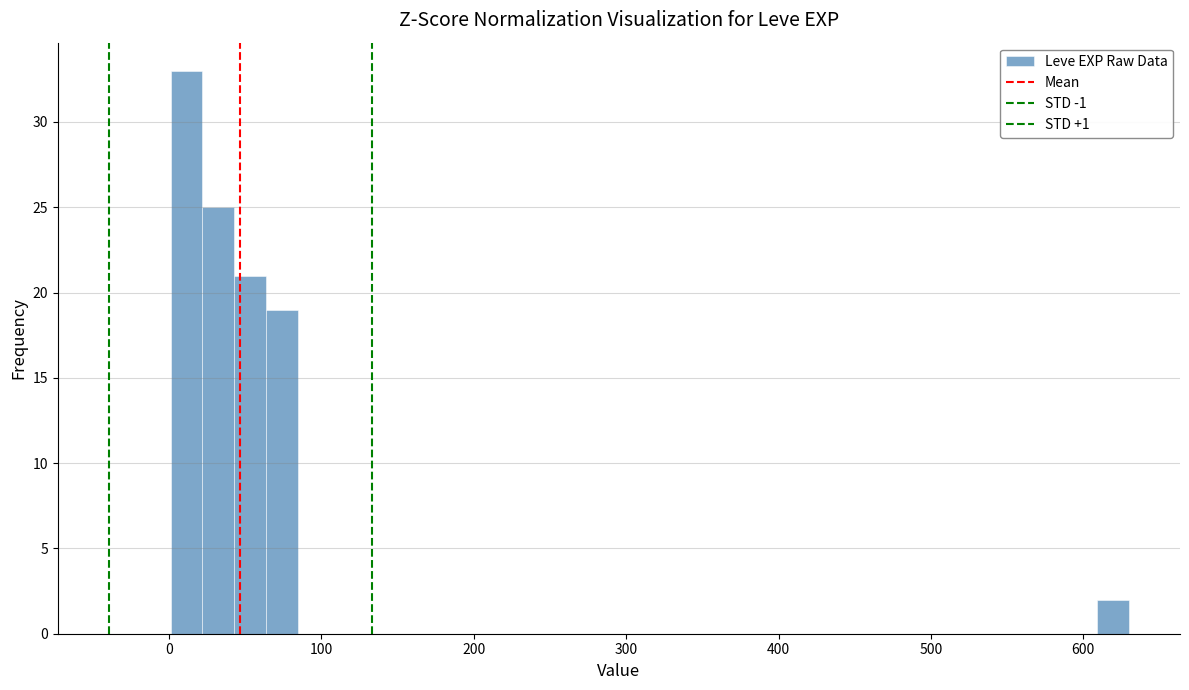

Read against the x-axis, roughly where is the centre of the tallest bar?

10